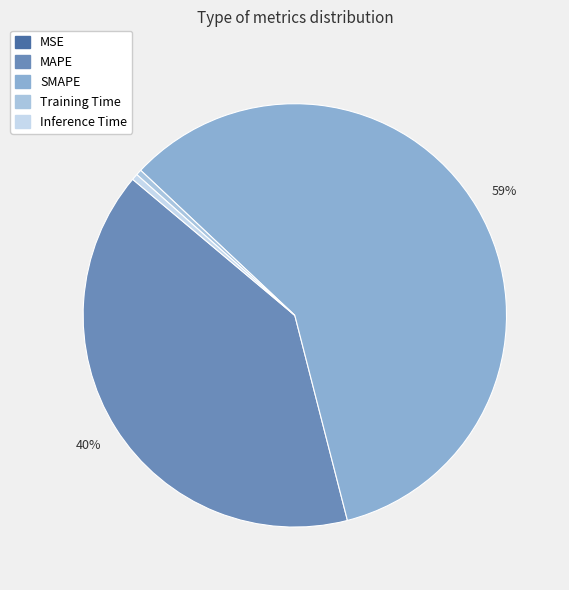

Rank the categories by value from lowest to highest.

MSE, Training Time, Inference Time, MAPE, SMAPE